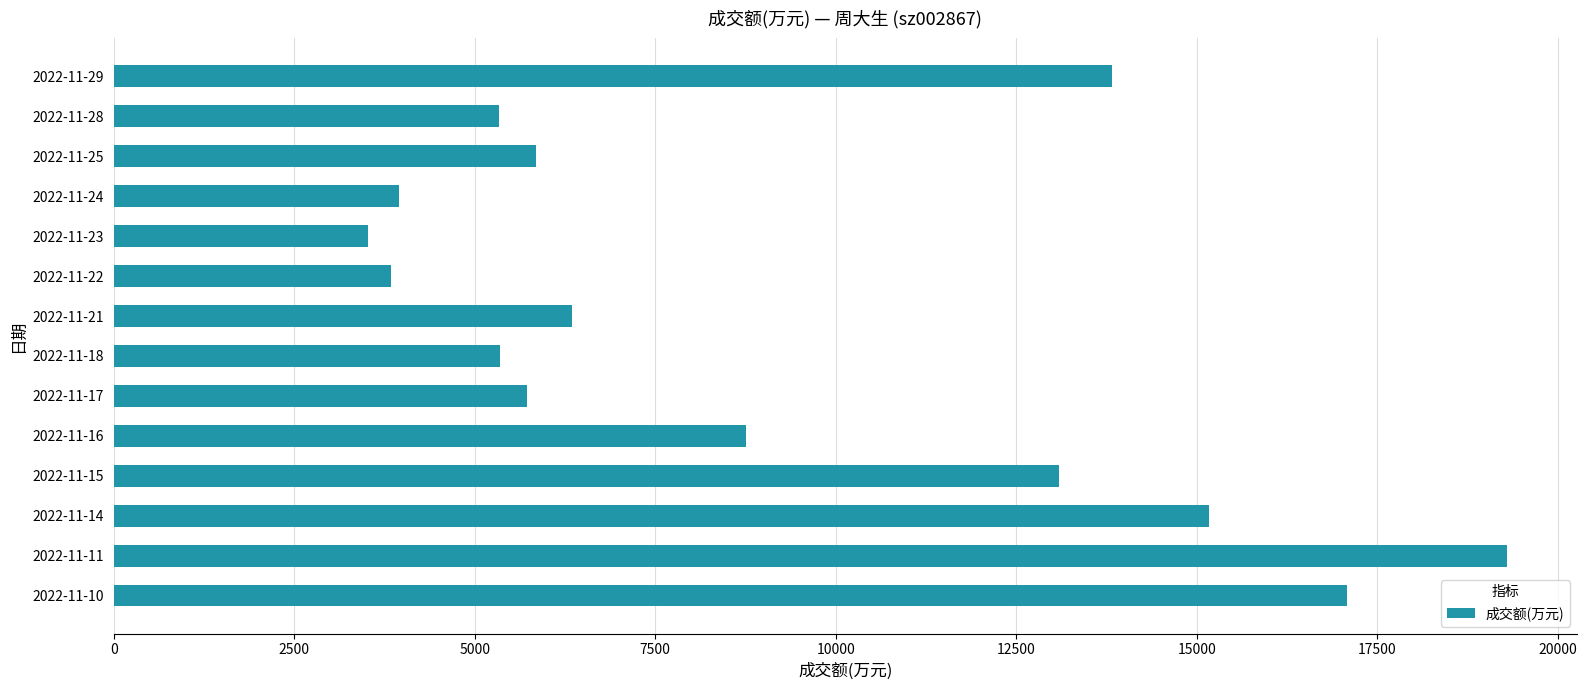

Which label corresponds to the smallest value in the chart?

2022-11-23